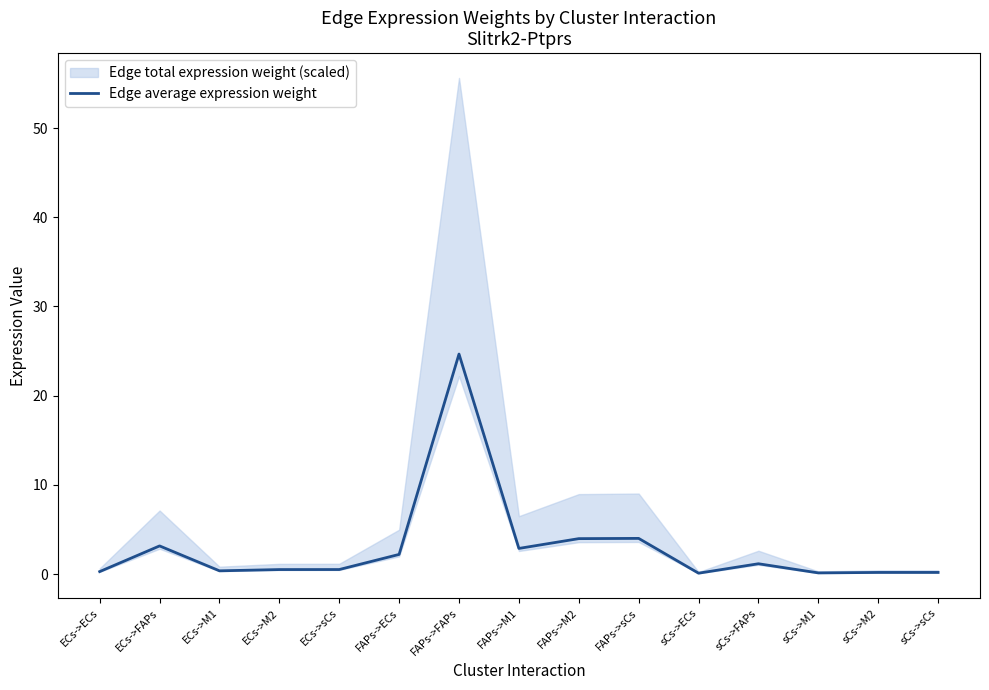

The value at sCs->M2 is 0.2. True or false?

True